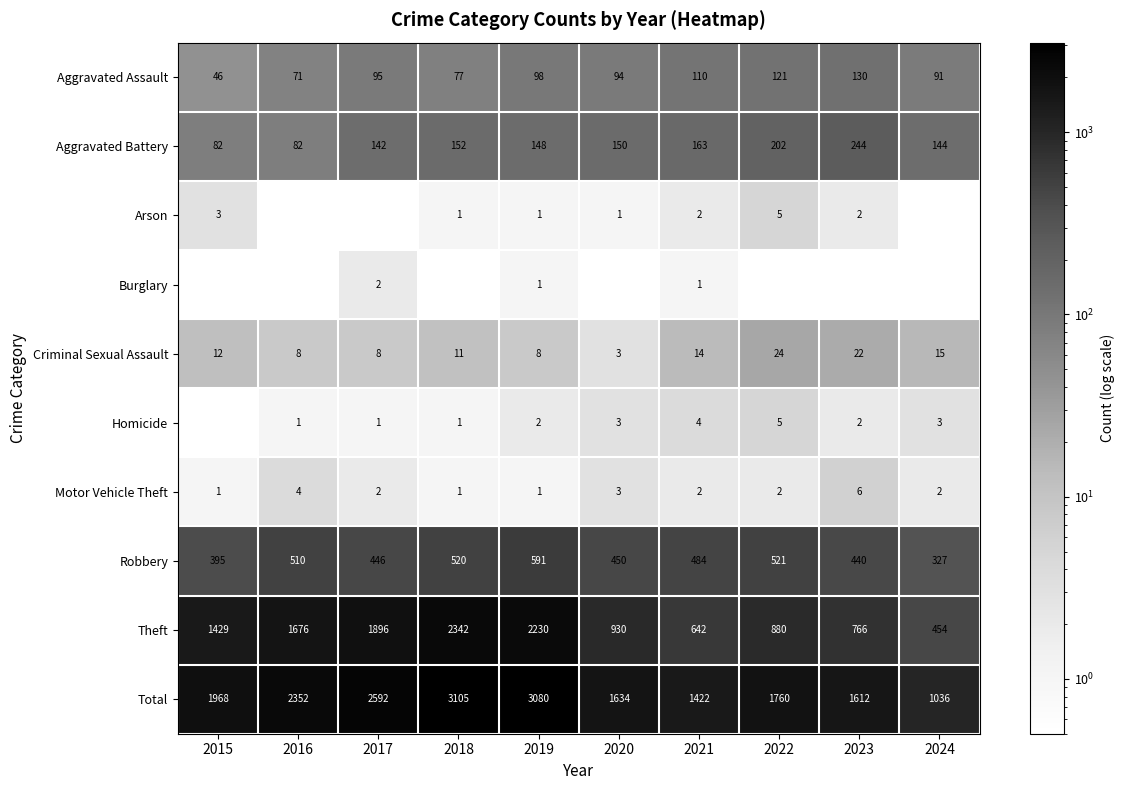

Rank the categories by Robbery value from highest to lowest.

2019, 2022, 2018, 2016, 2021, 2020, 2017, 2023, 2015, 2024